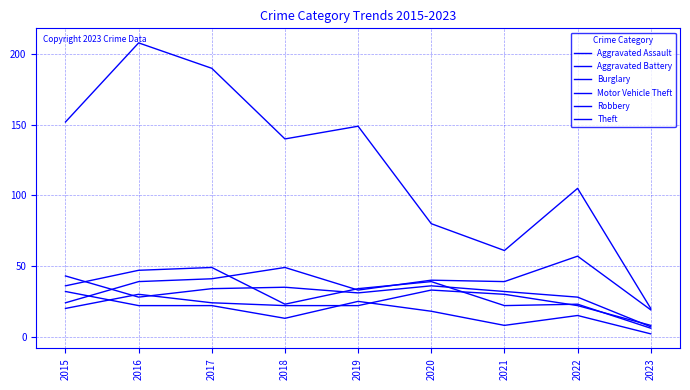

Is this an area chart (filled region under the line)?

No